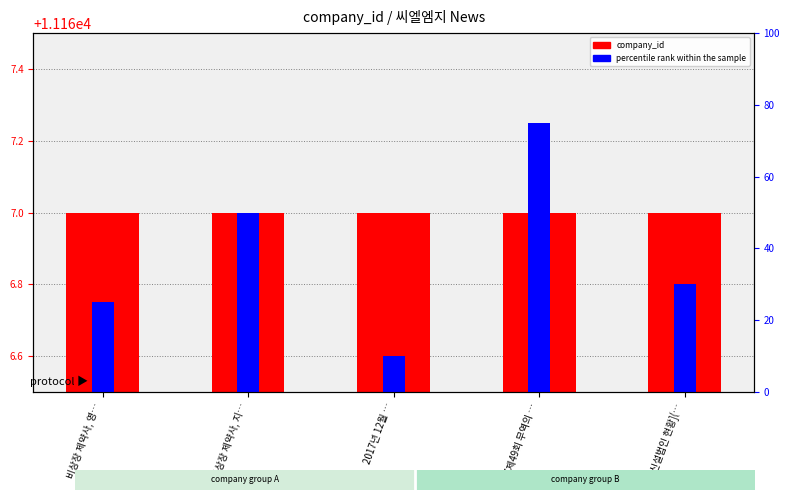

How many data points in percentile rank within the sample are above 30?

2